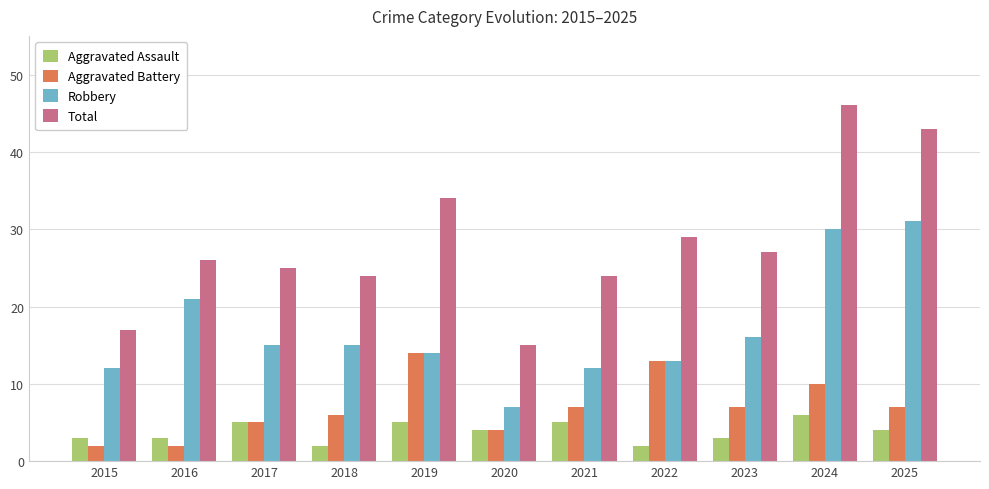

Which label corresponds to the largest value in the chart?

2024